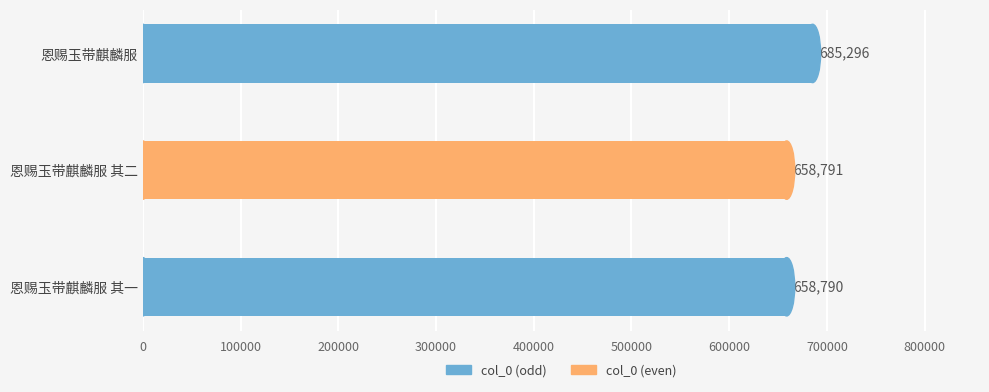

What is the difference between the values at 恩赐玉带麒麟服 and 恩赐玉带麒麟服 其二?

26505